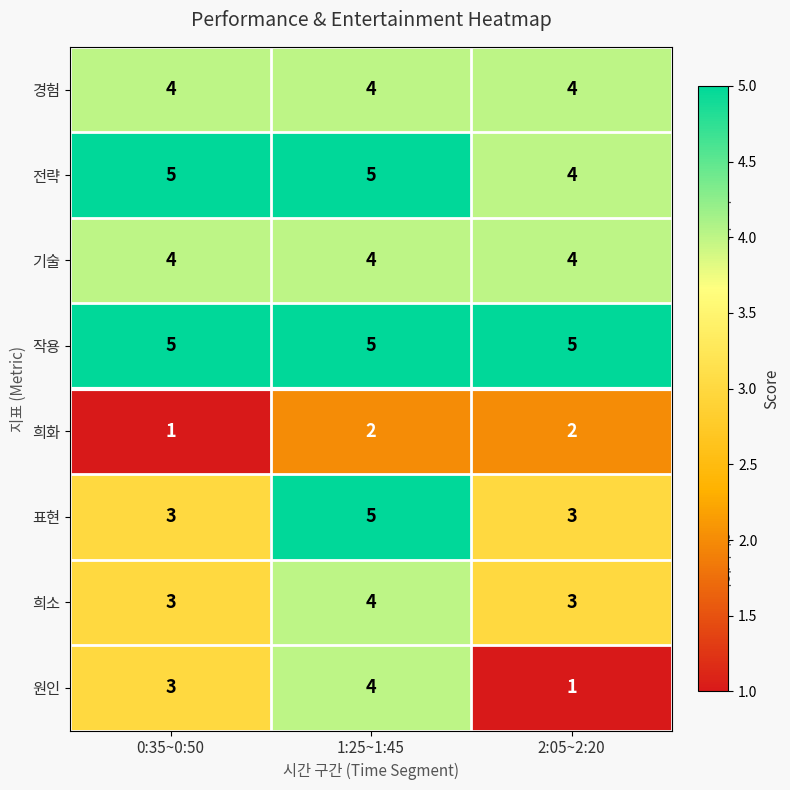

What is the maximum value shown in the chart?

5